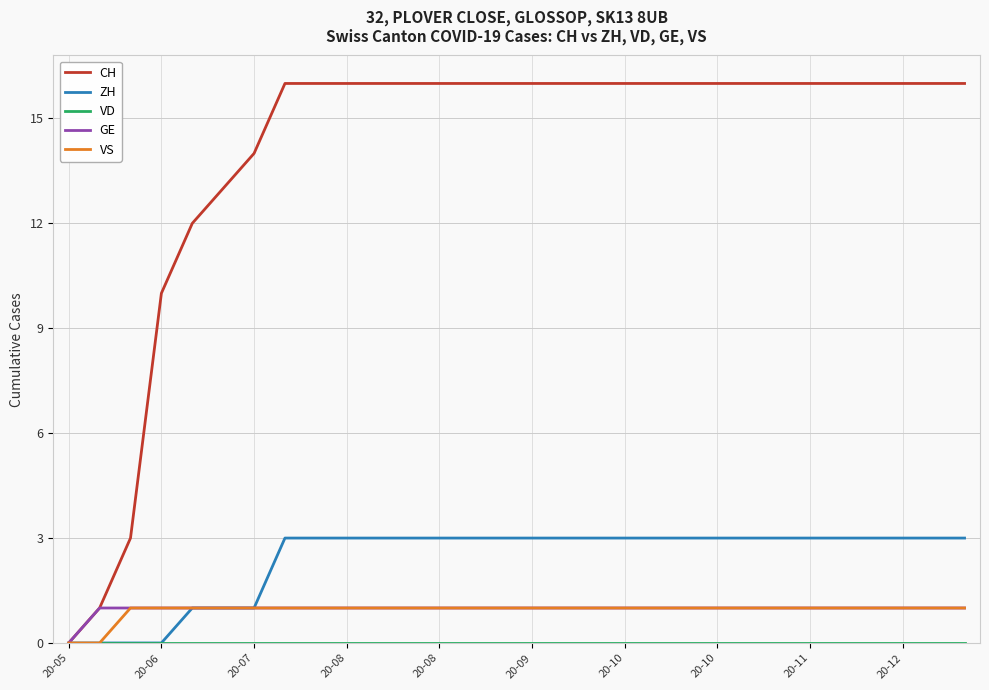

Which series has the largest range (max minus min)?

CH